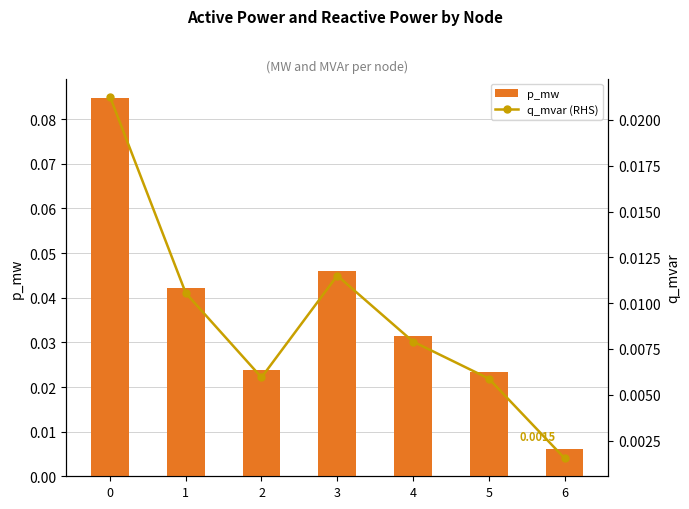

At how many categories does at least one series exceed 0?

7